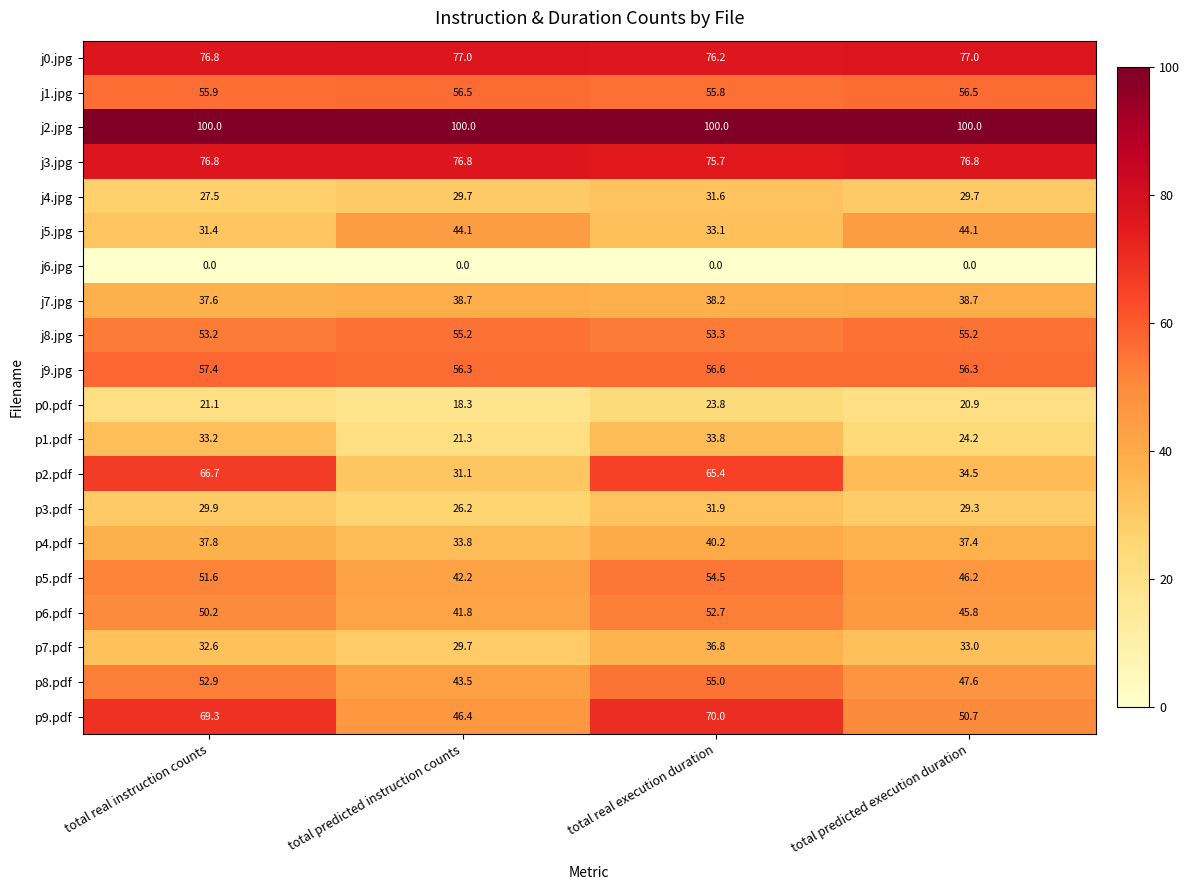

What is the difference between the maximum and minimum values in the p2.pdf series?

35.6